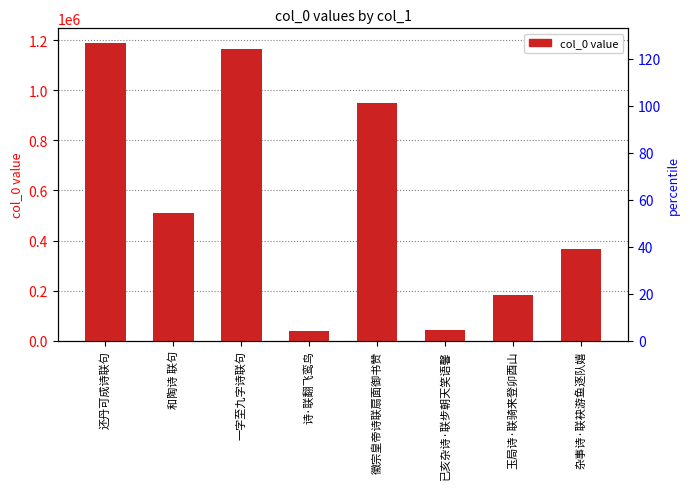

The value at 徽宗皇帝诗联扇面御书赞 is 462013. True or false?

False